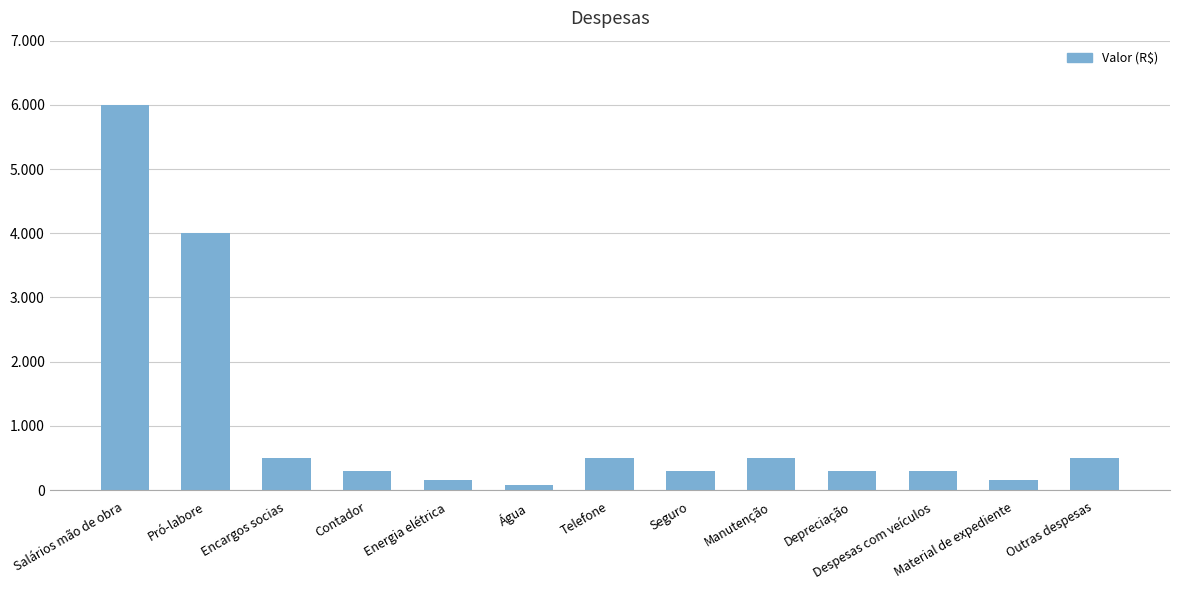

Are the bars horizontal?

No